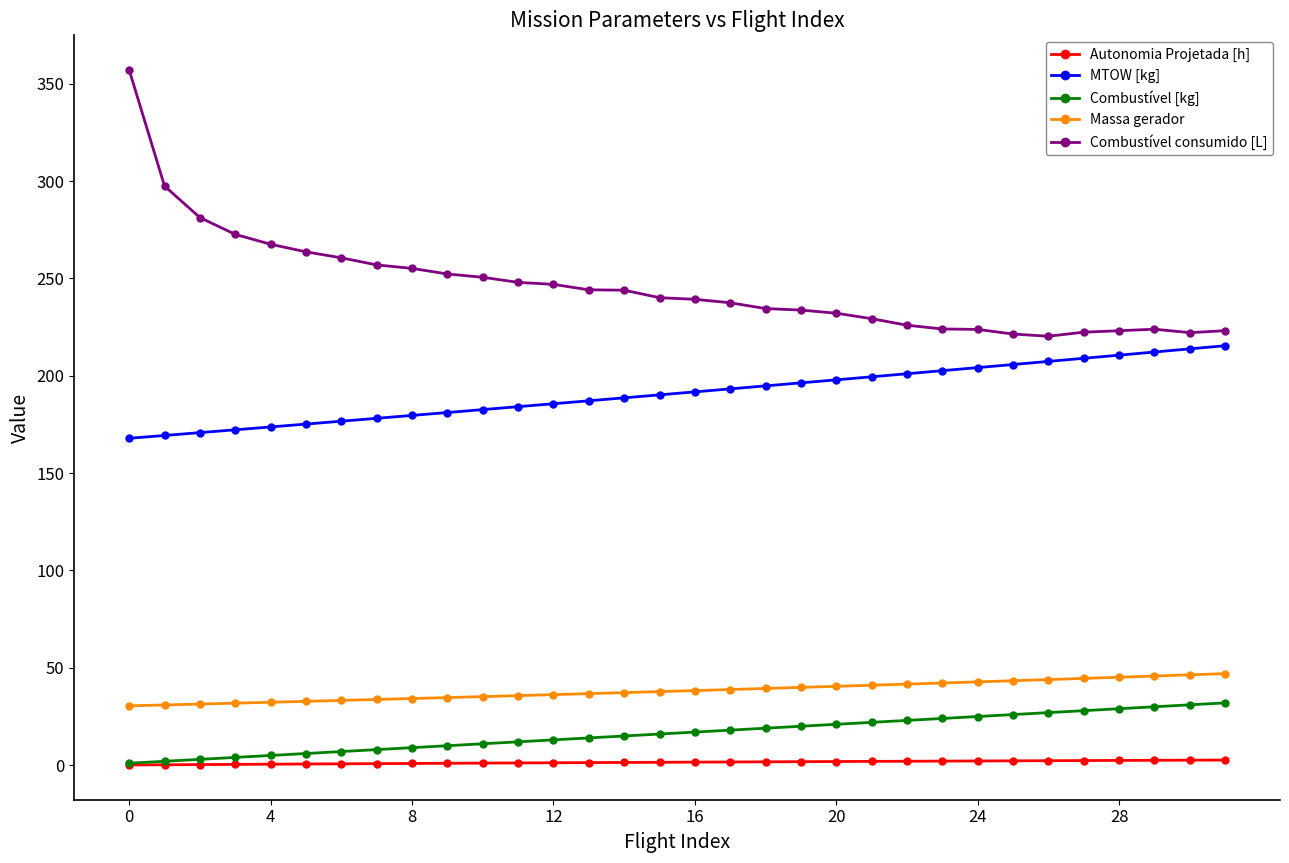

True or false: Combustível consumido [L] and Autonomia Projetada [h] intersect in this chart.

False